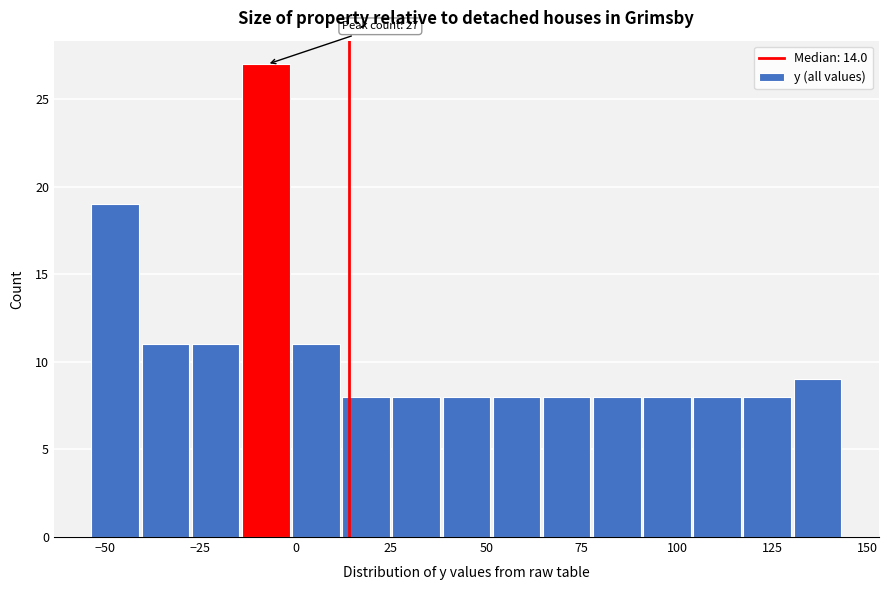

Around what value on the x-axis is the tallest bar? Give the approximate position of its centre, as read against the axis.

-10